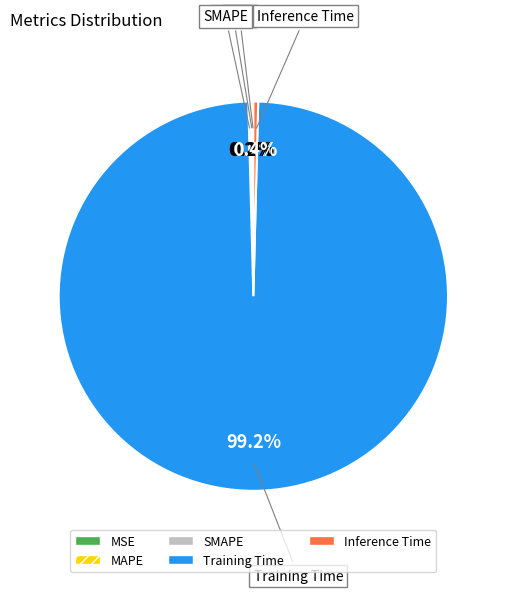

What portion of the pie excludes Inference Time?

99.6%